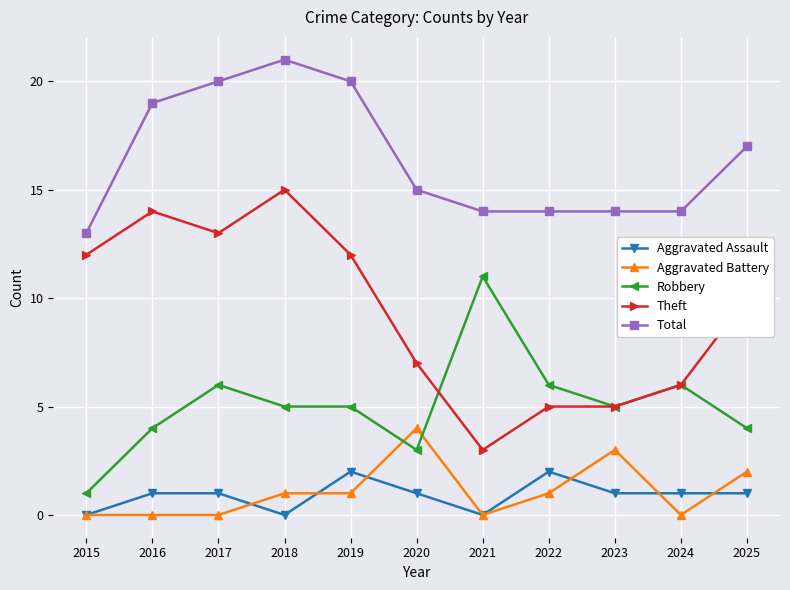

What is the total value across all series at 2020?

30